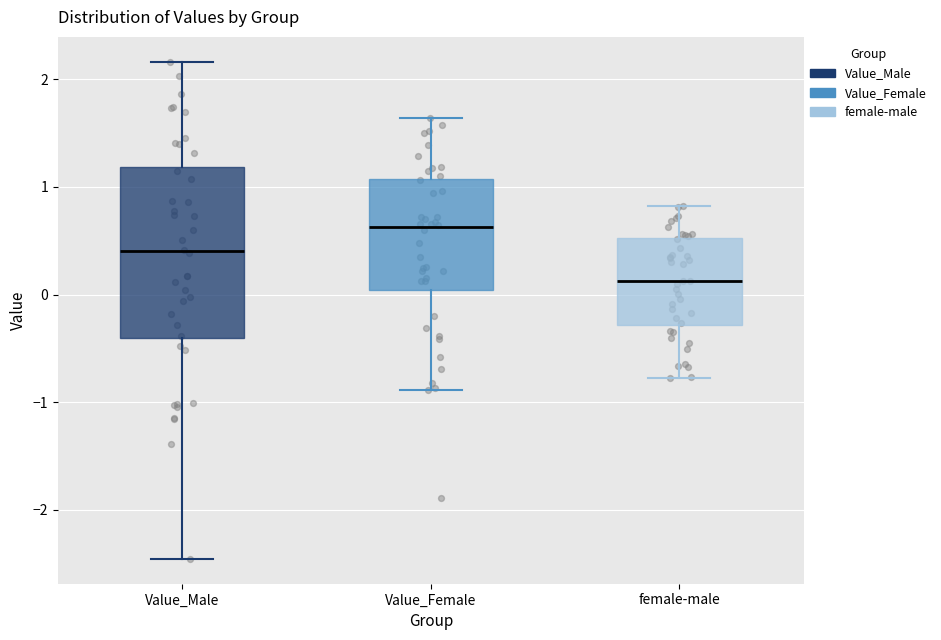

Comparing the boxes themselves (not the whiskers), which one is the tallest?

Value_Male